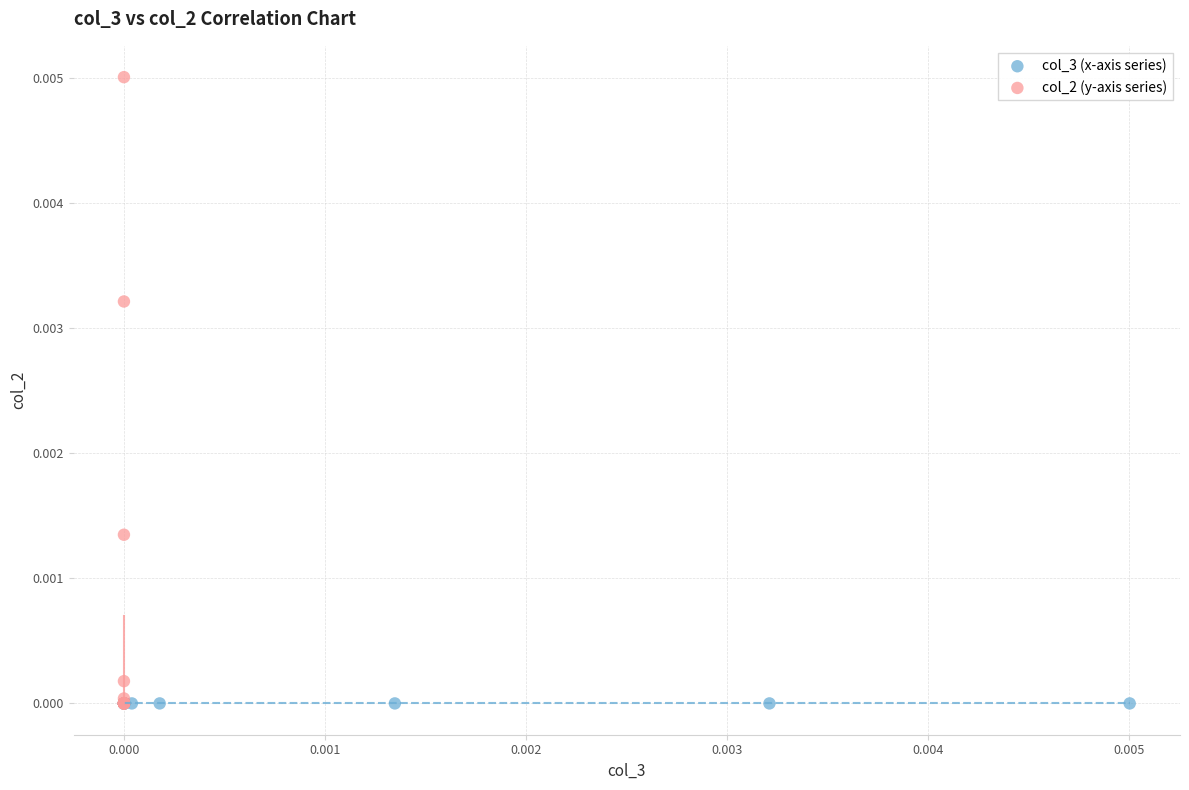

What are all the series names shown in the legend?

col_3 (x-axis series), col_2 (y-axis series)